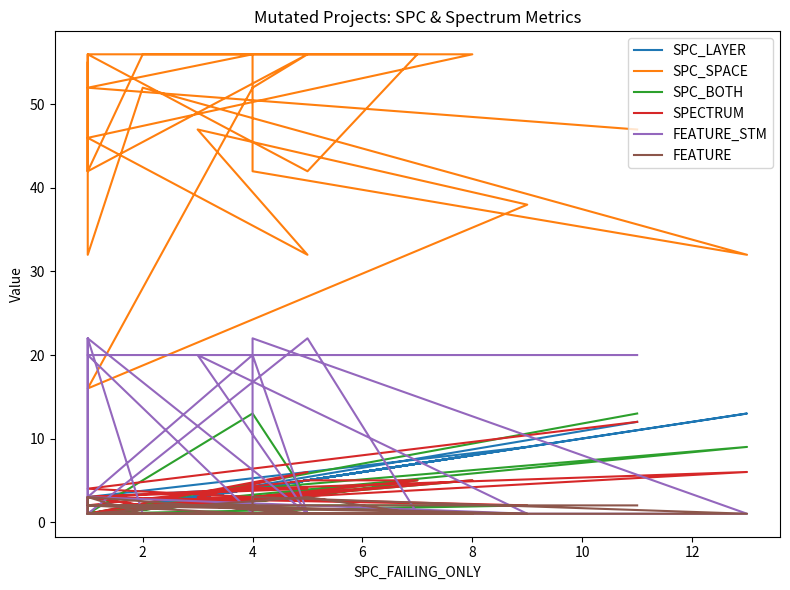

At how many categories does at least one series exceed 7?

24